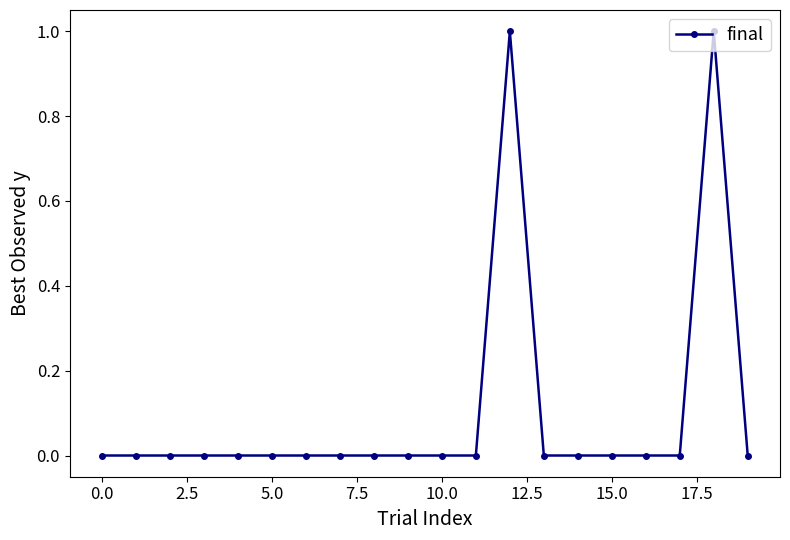

What is the value of the 13th point from the left?

1